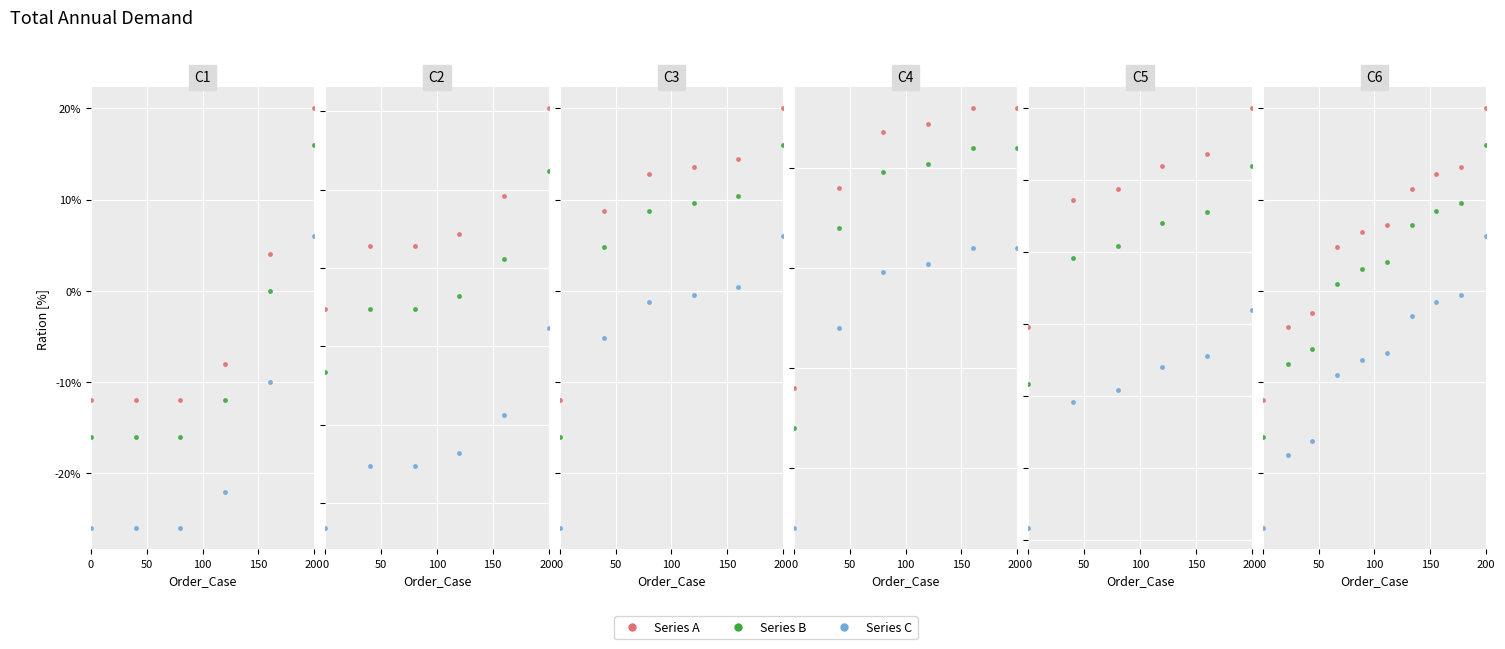

The value of Series C at 200 is 9. True or false?

False